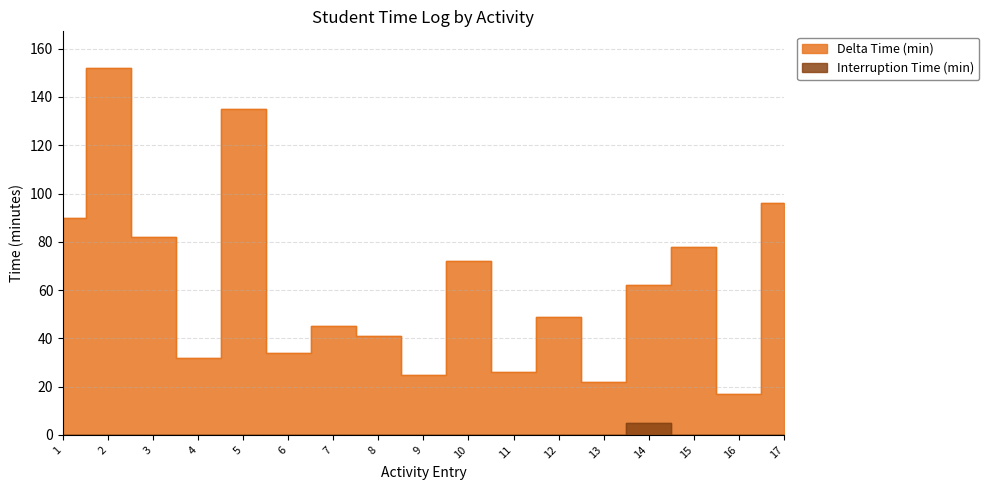

At which label does Delta Time (min) reach its minimum?

16